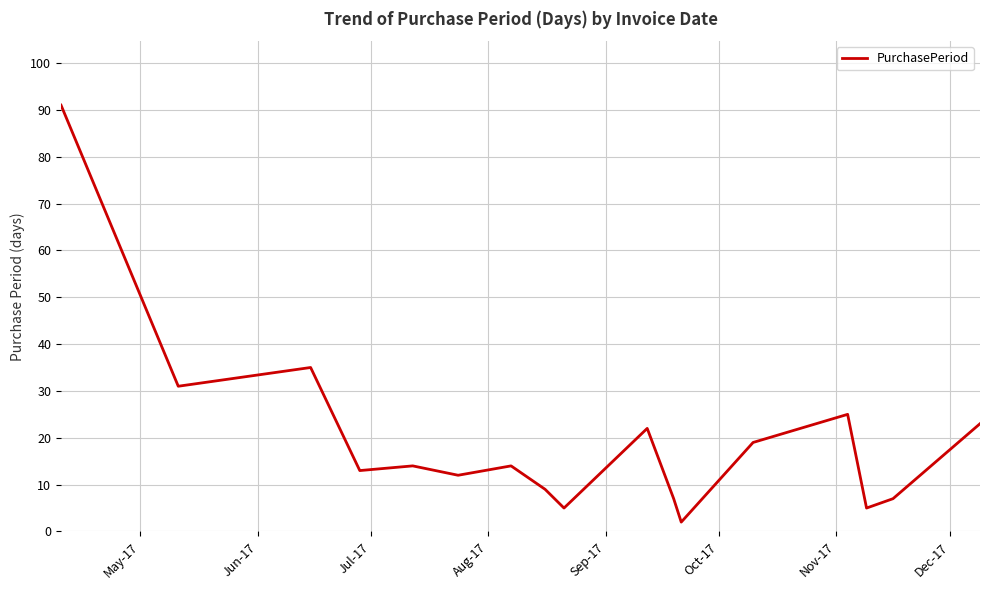

What is the maximum value shown in the chart?

91